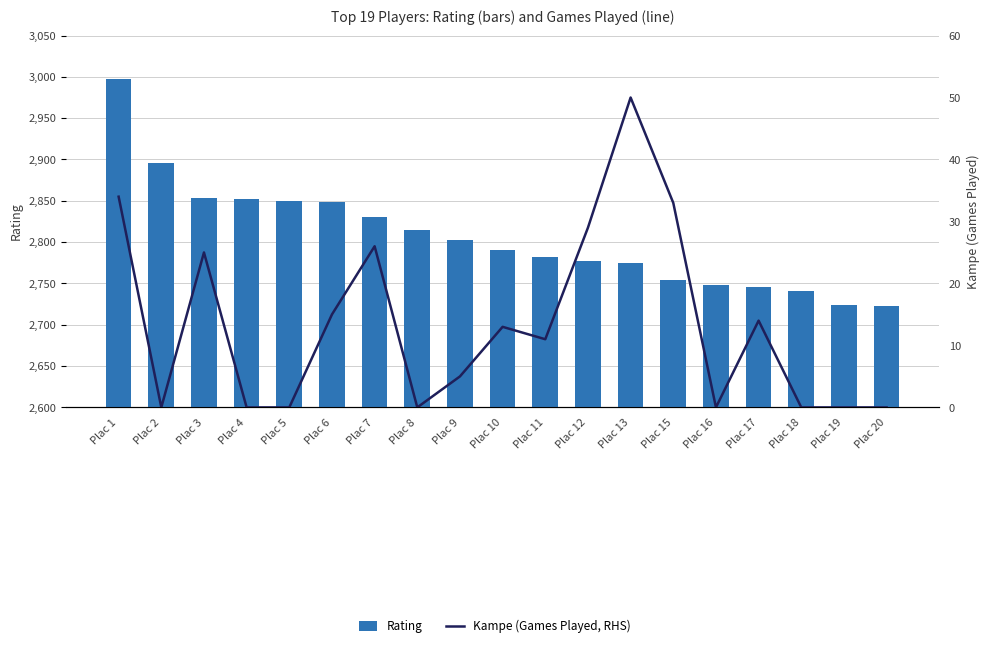

Which has a higher value, Plac 19 or Plac 15?

Plac 15